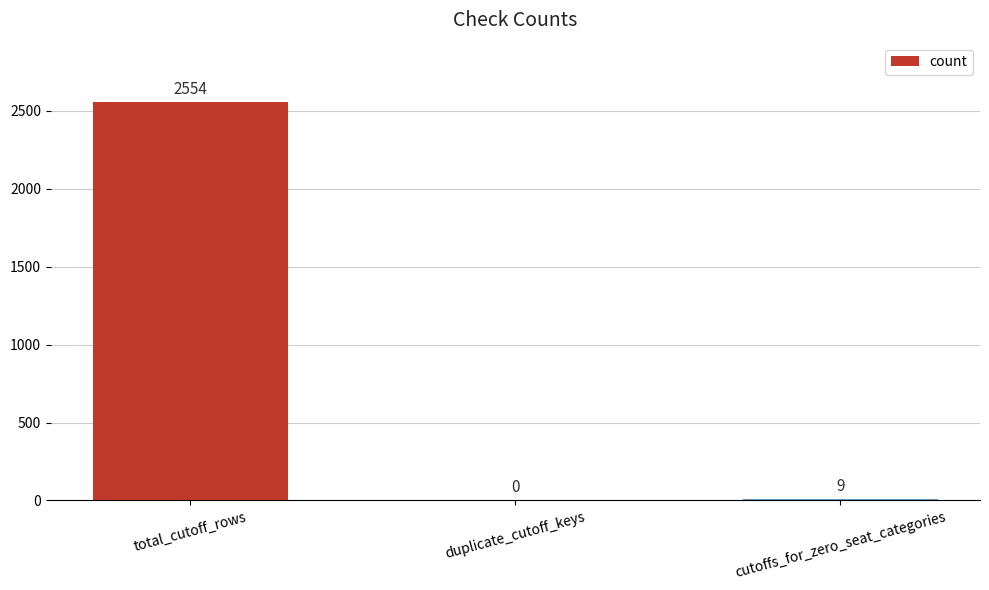

Reading left to right, transcribe all the data shown in this chart.

2554	0	9